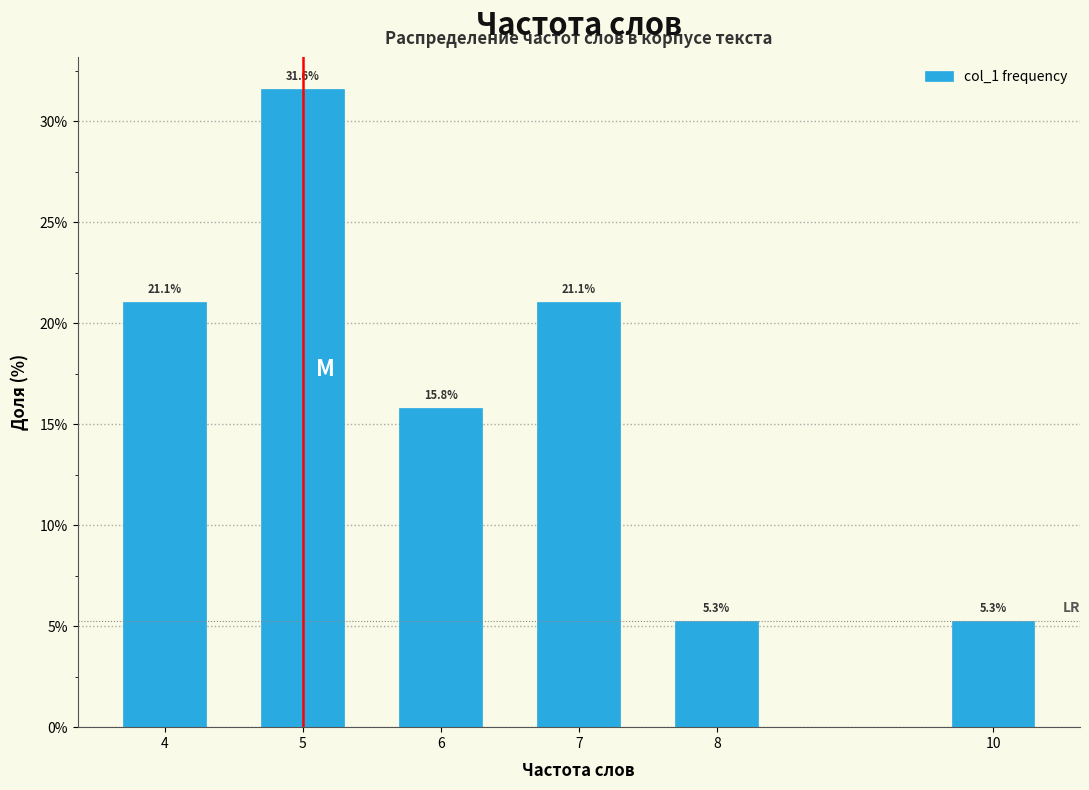

Reading left to right, extract all data points from this chart.

21.1	31.6	15.8	21.1	5.3	5.3